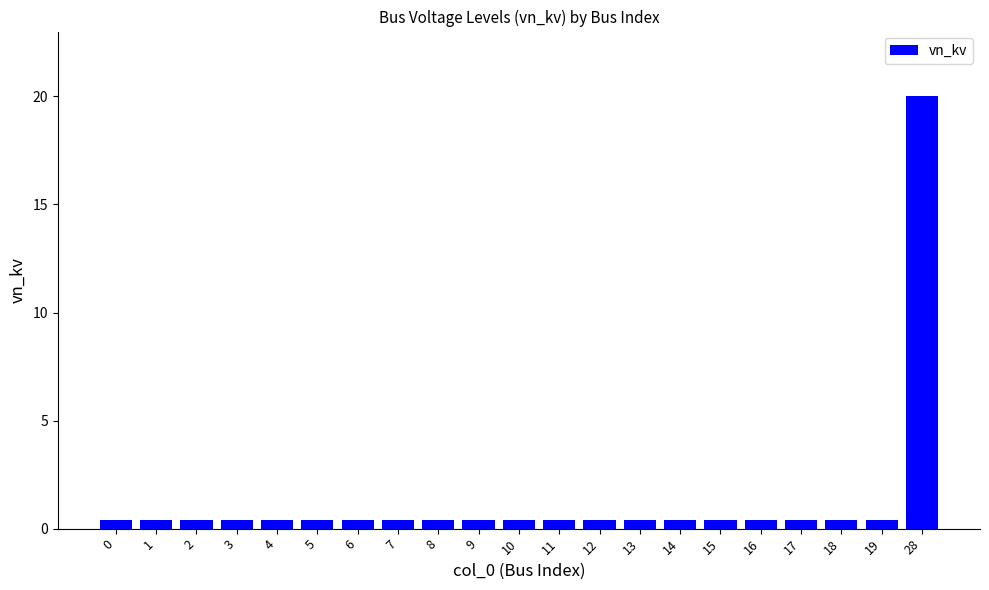

Which label corresponds to the largest value in the chart?

28